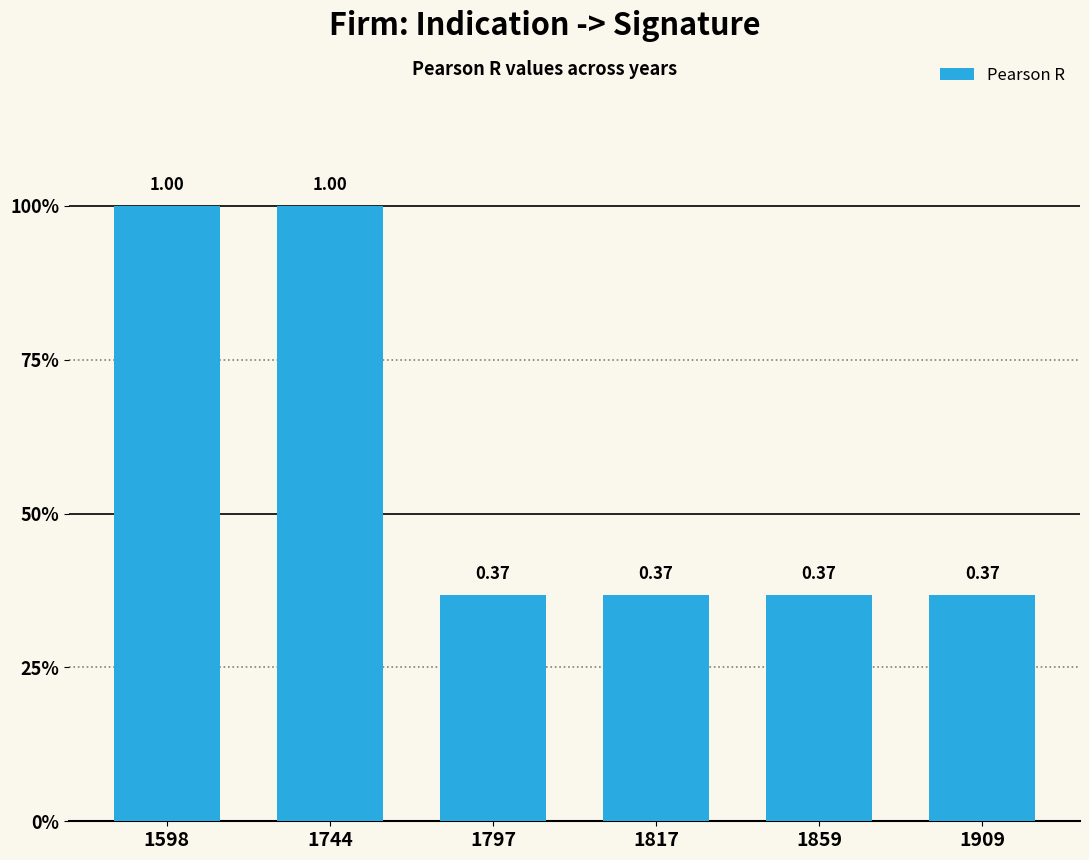

At which category does the chart reach its peak across all series?

1598